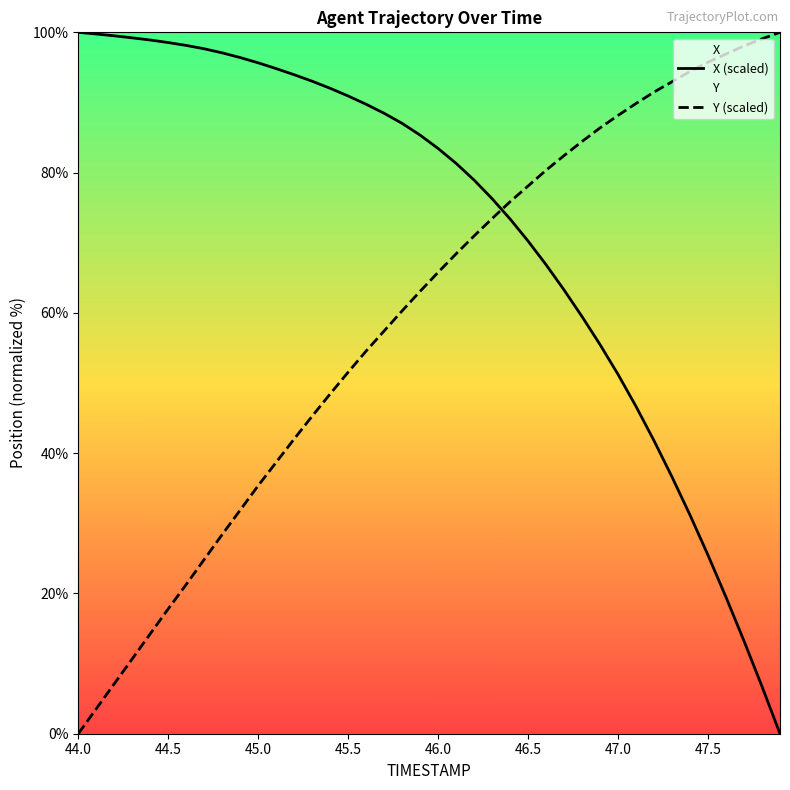

Which series has the largest total across all categories?

X (scaled)